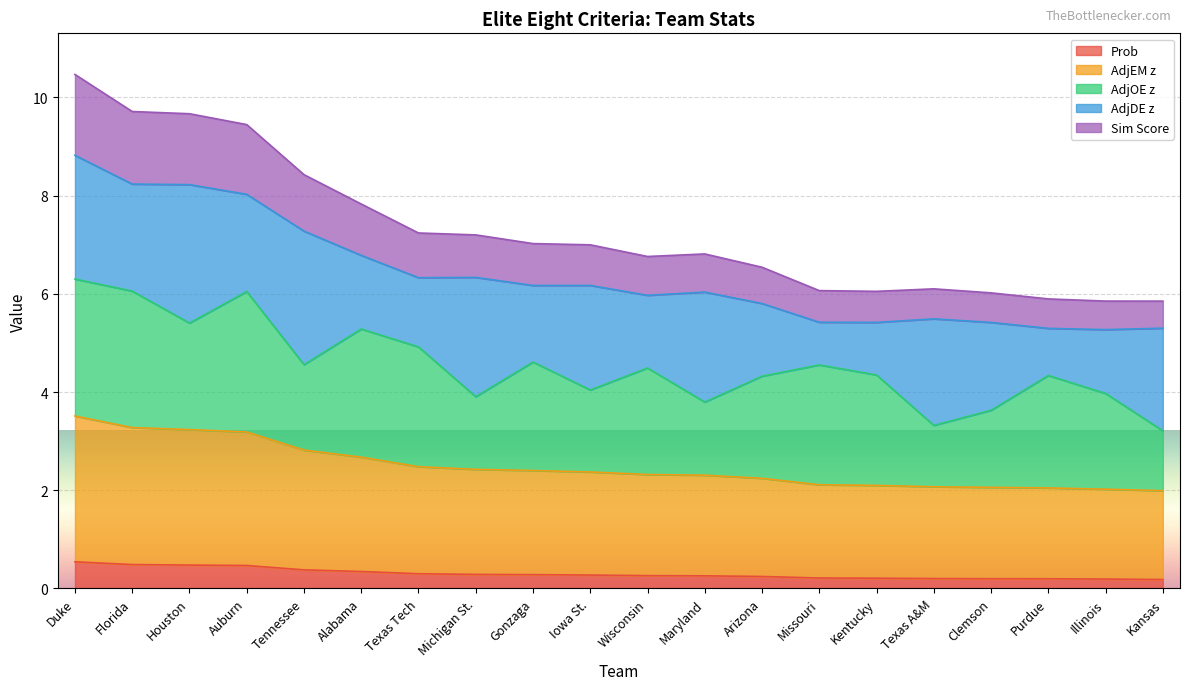

What is the sum of the Prob values at Michigan St. and Wisconsin?

0.5